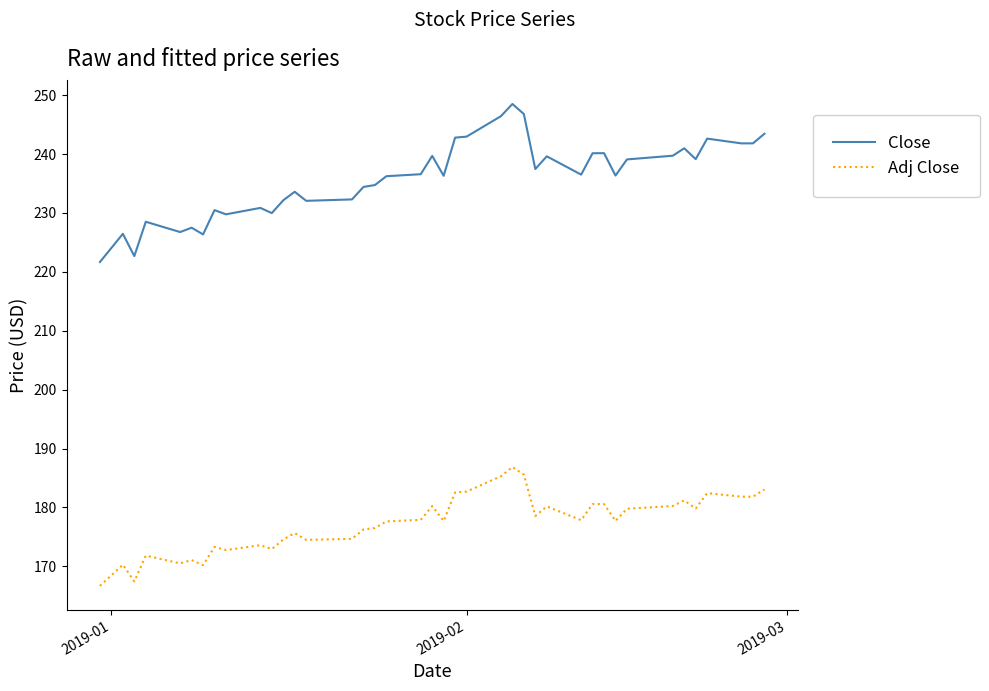

How many distinct data groups are displayed?

2